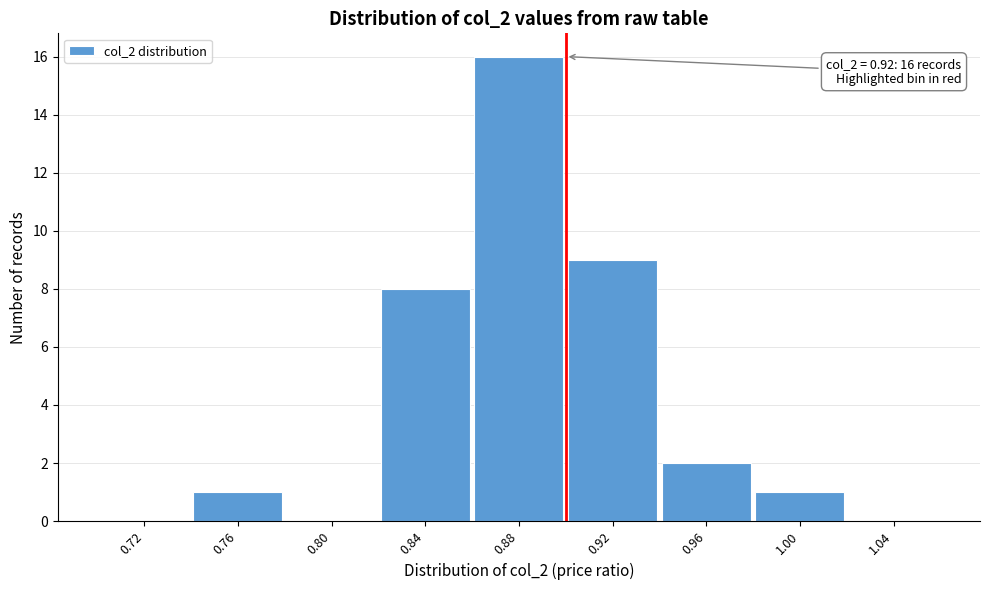

Reading left to right, transcribe all the data shown in this chart.

0.72=0	0.76=1	0.80=0	0.84=8	0.88=16	0.92=9	0.96=2	1.00=1	1.04=0